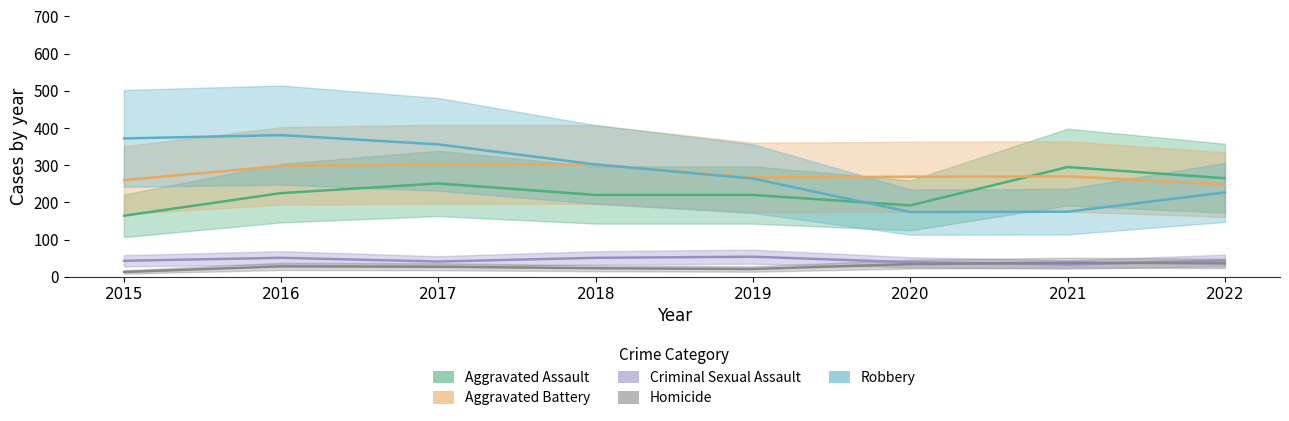

What is the lowest value of the Aggravated Assault series?

164